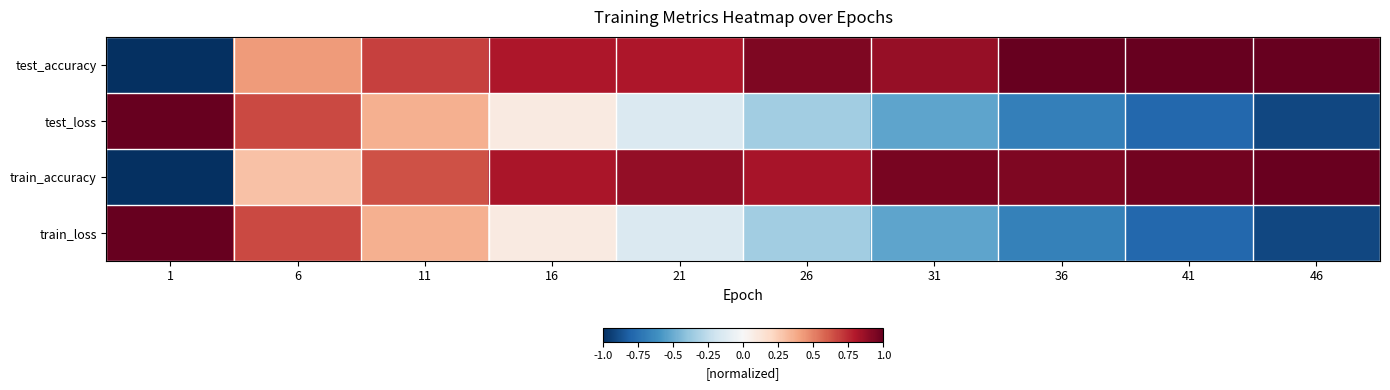

What is the minimum value shown in the chart?

-1.0